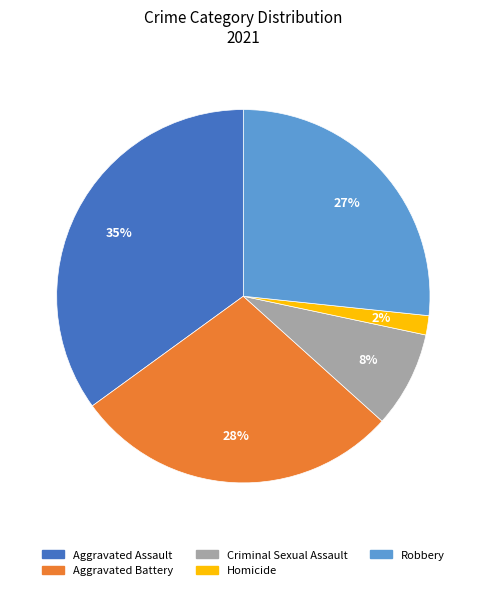

What is the ratio of the value at Homicide to the value at Robbery?

0.1